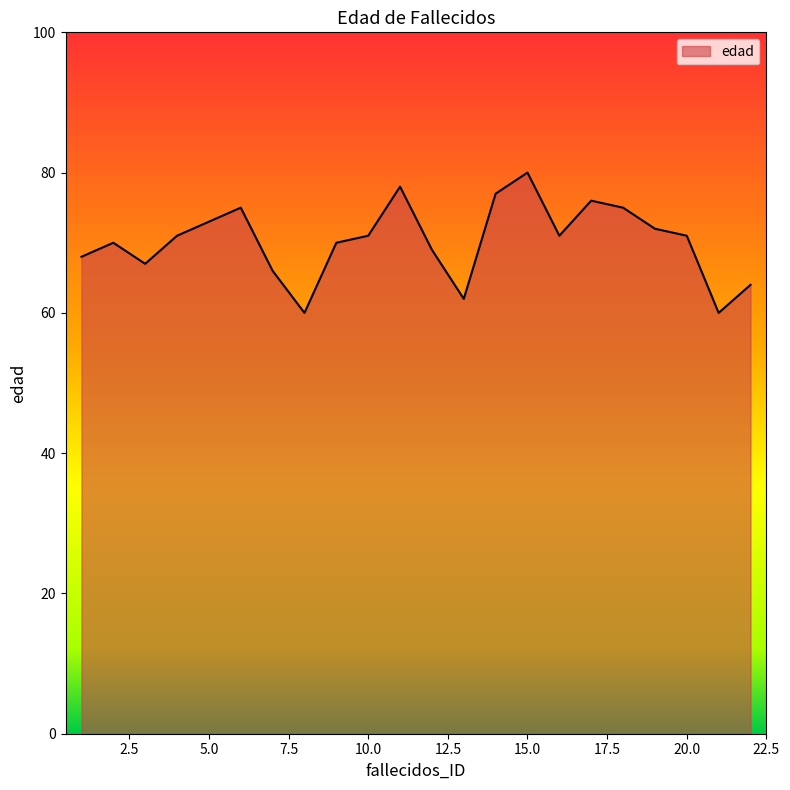

What is the minimum value shown in the chart?

60